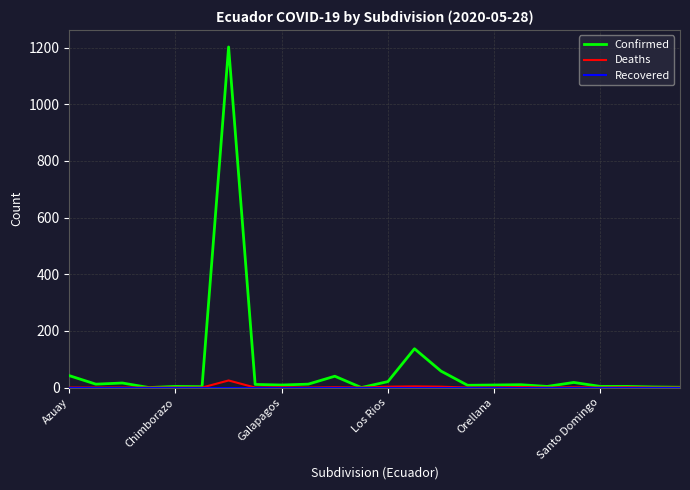

Which series has the largest total across all categories?

Confirmed